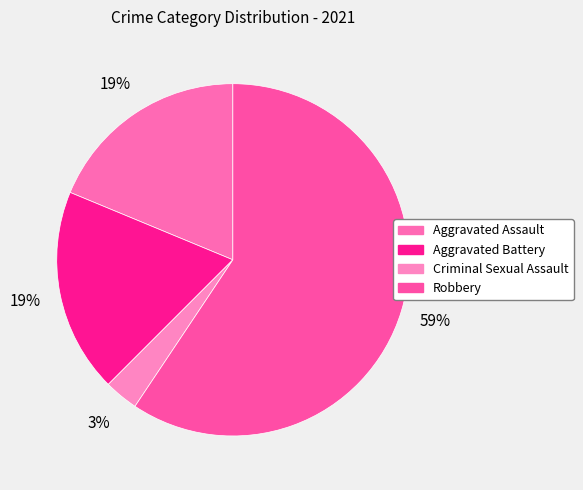

True or false: Aggravated Battery accounts for 19% of the total.

True